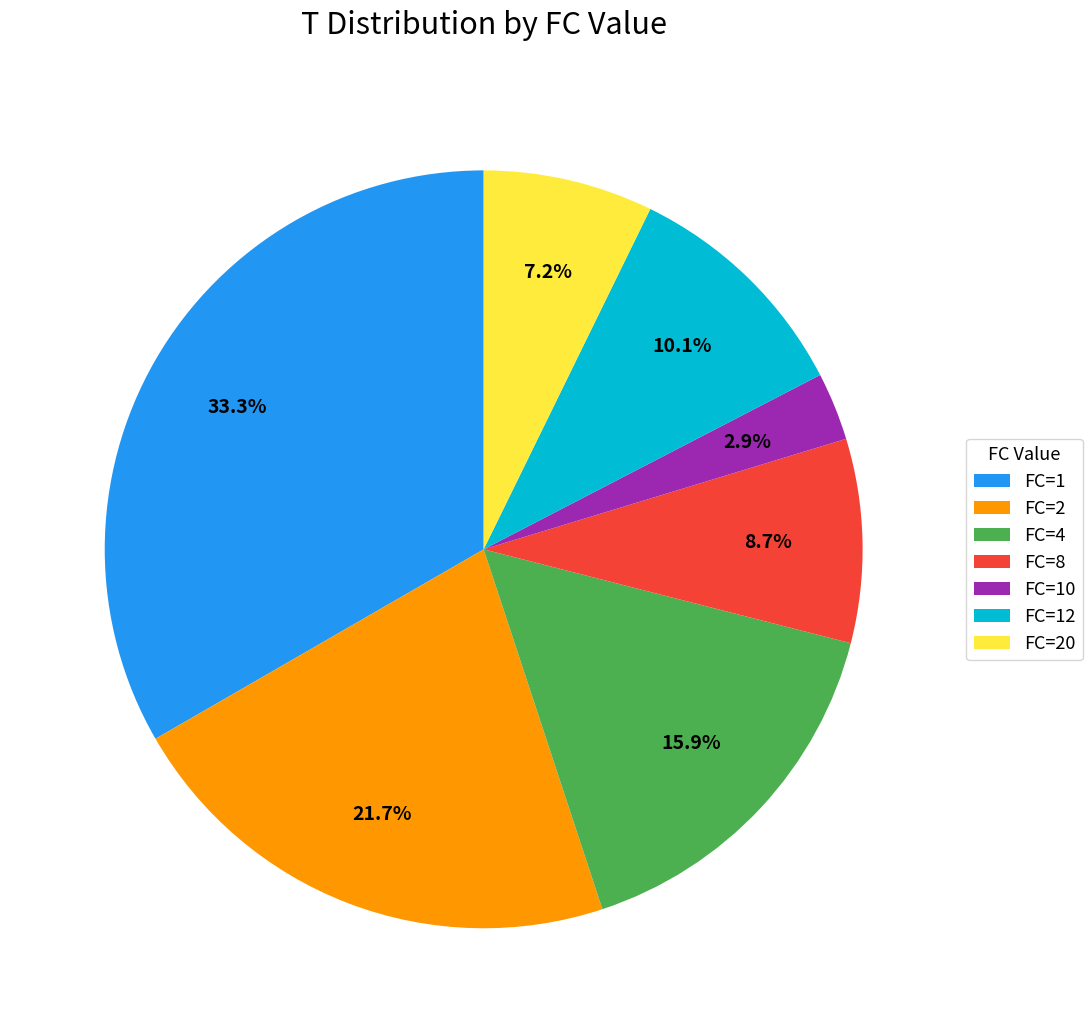

Rank the categories by value from lowest to highest.

FC=10, FC=20, FC=8, FC=12, FC=4, FC=2, FC=1